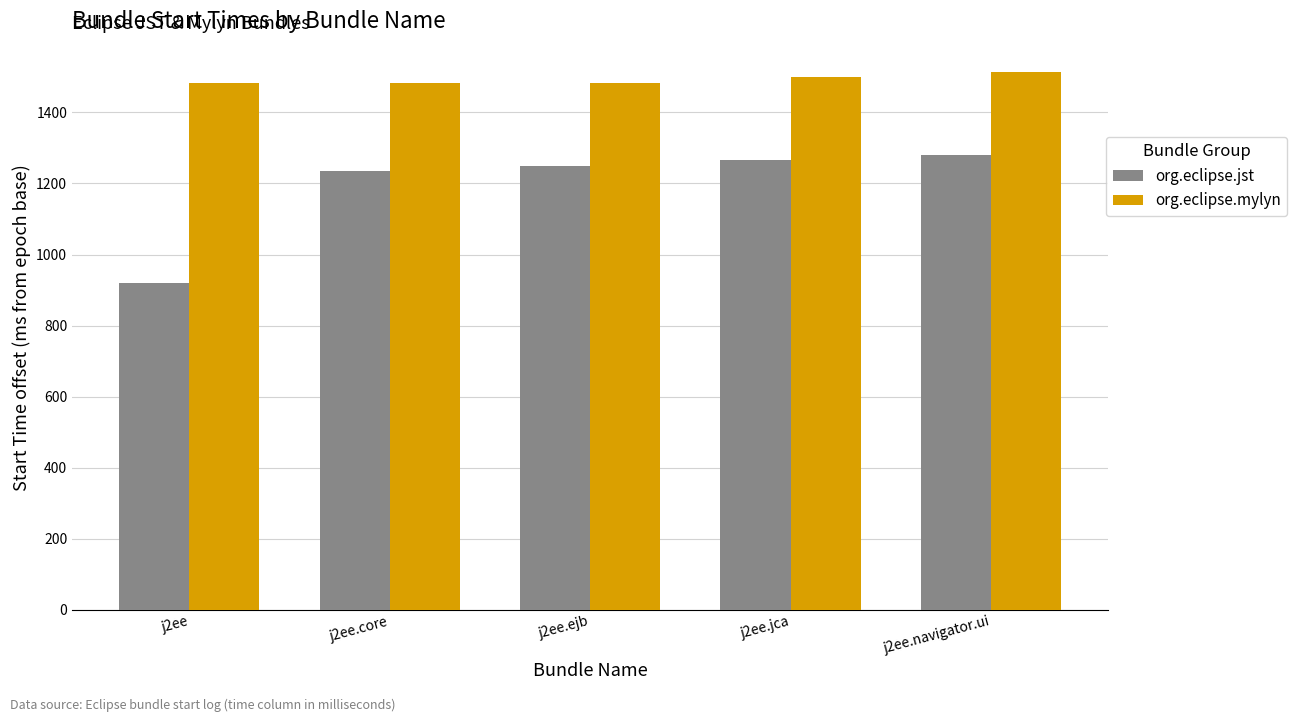

How many categories are shown in the chart?

5